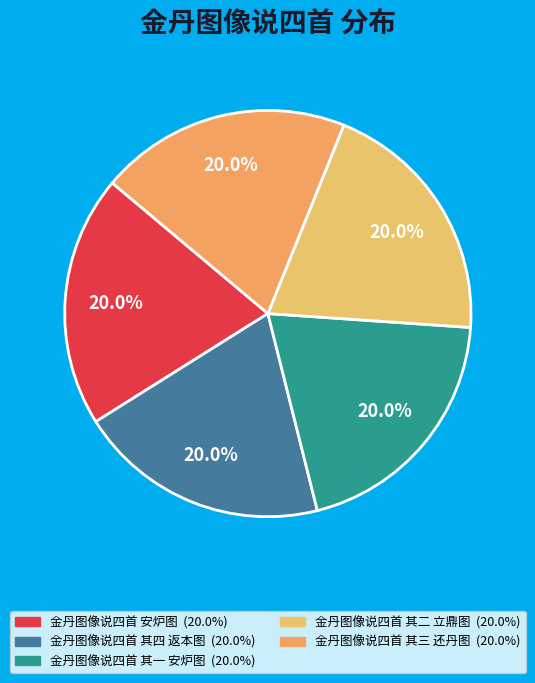

Is there a majority slice in this chart?

No